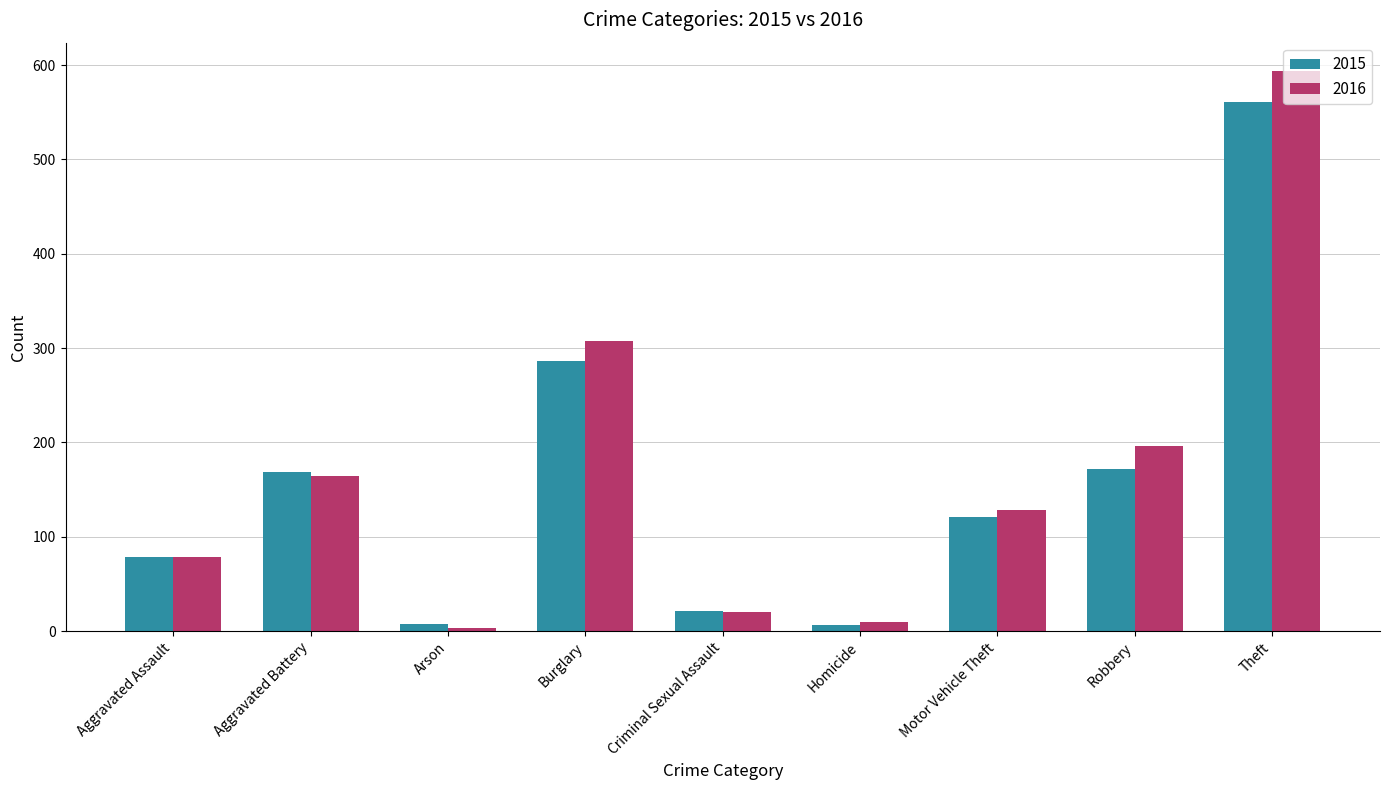

At which category does the chart reach its peak across all series?

Theft